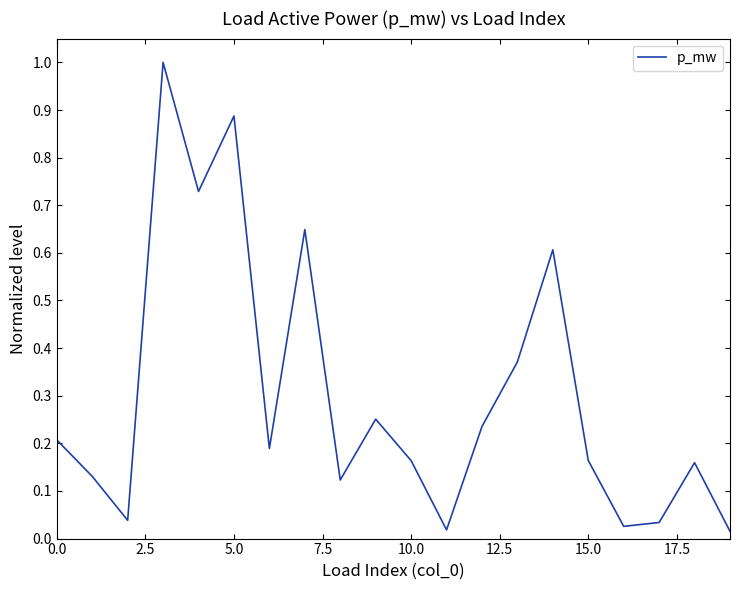

What is the maximum value shown in the chart?

1.0